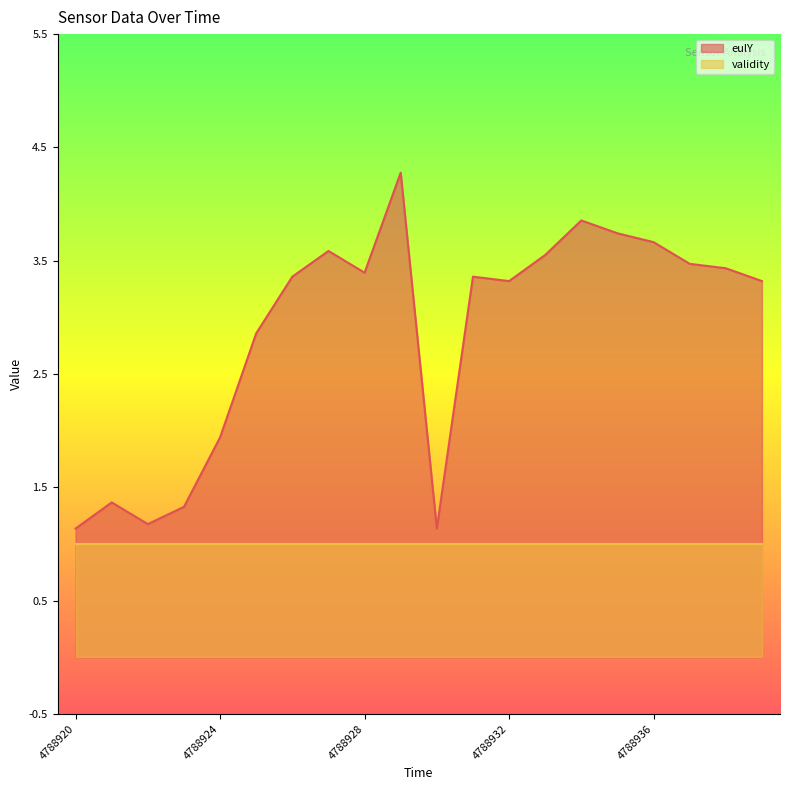

The chart shows a value of 4.2 at 4788925. True or false?

False